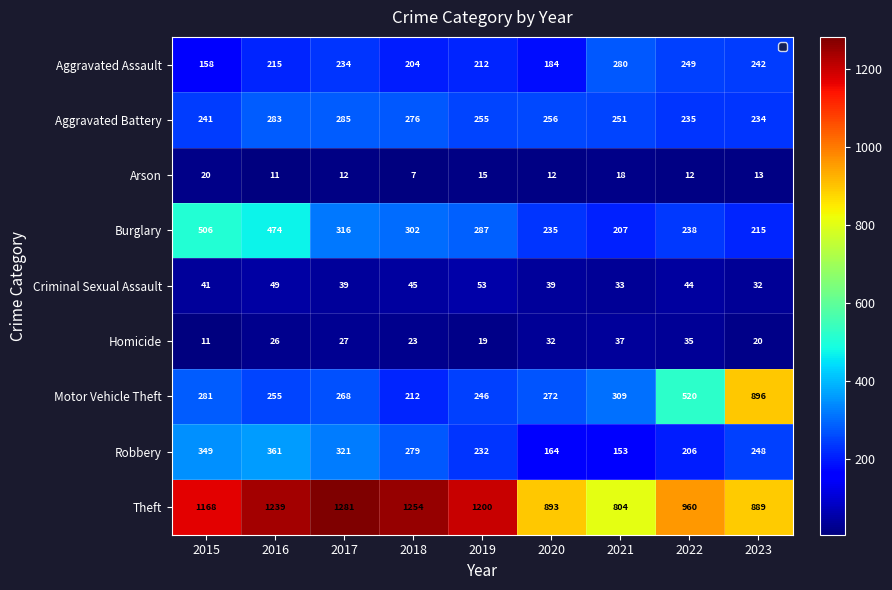

What is the sum of the Arson values at 2018 and 2020?

19